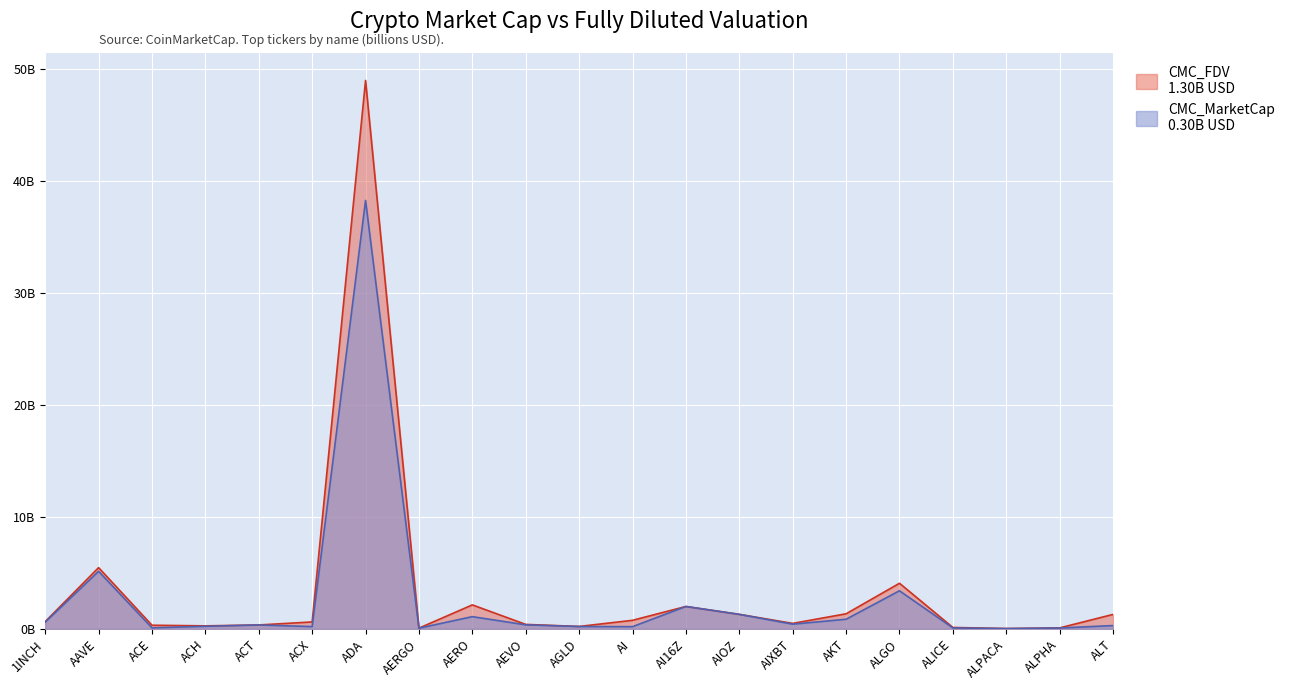

True or false: CMC_FDV and CMC_MarketCap intersect in this chart.

False